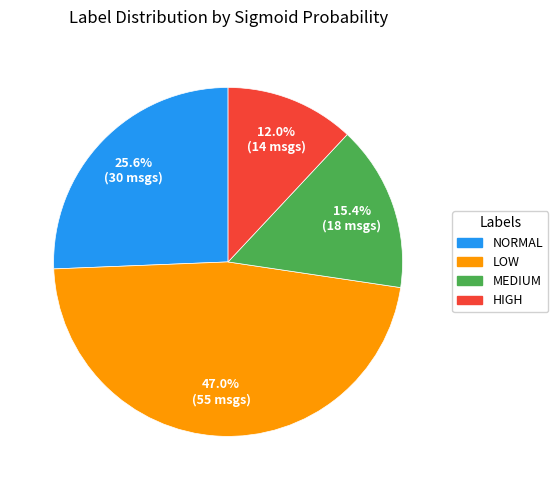

To the nearest percent, what is the difference between the largest and smallest slice percentages?

35%